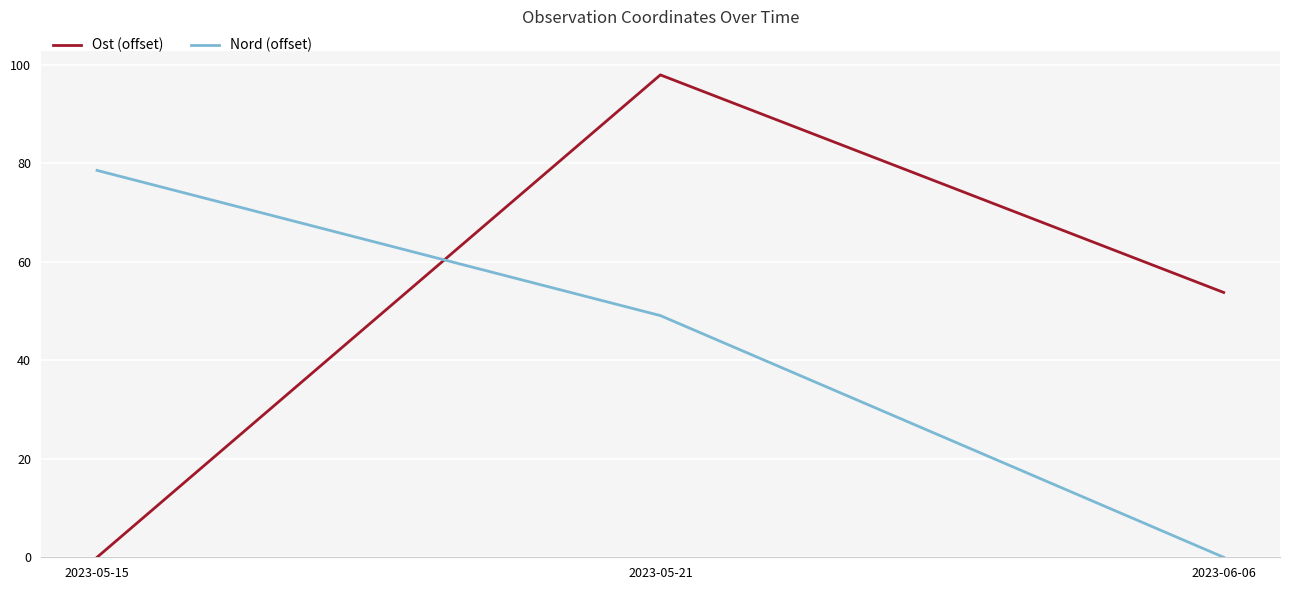

How many categories are shown in the chart?

3